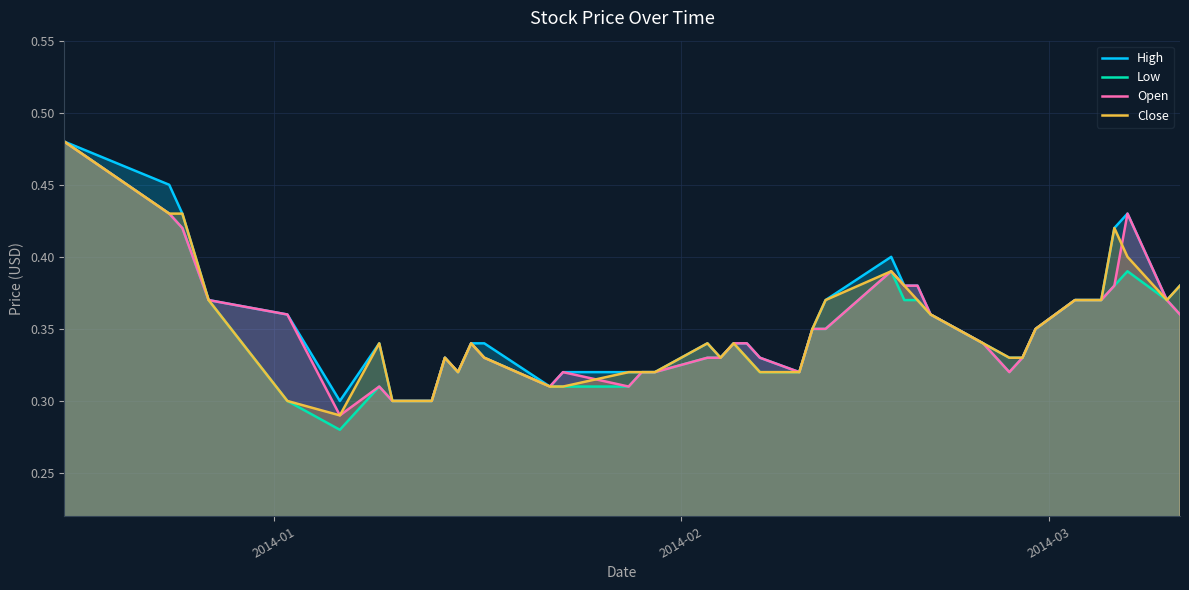

Which series has the largest range (max minus min)?

Low